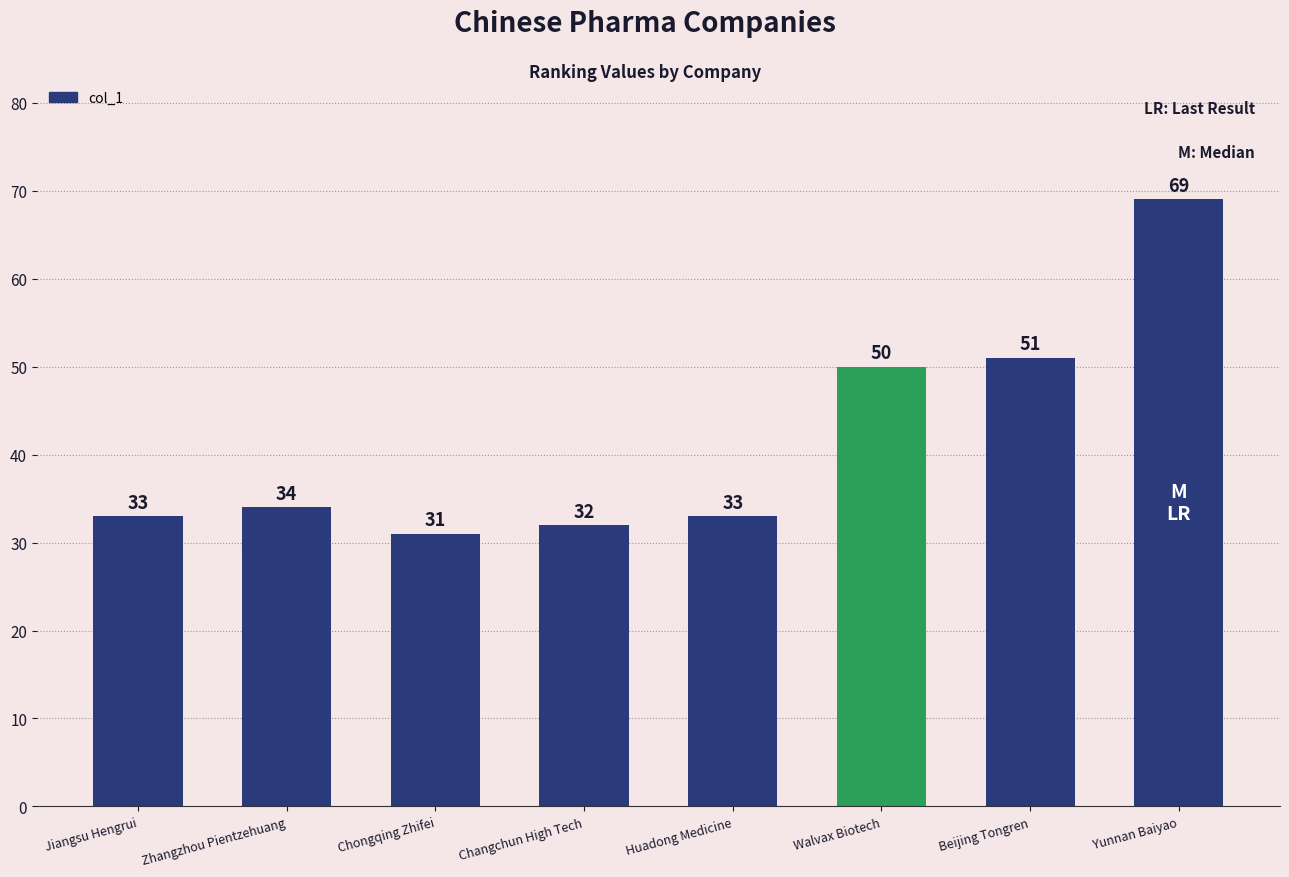

Read the value at Zhangzhou Pientzehuang.

34